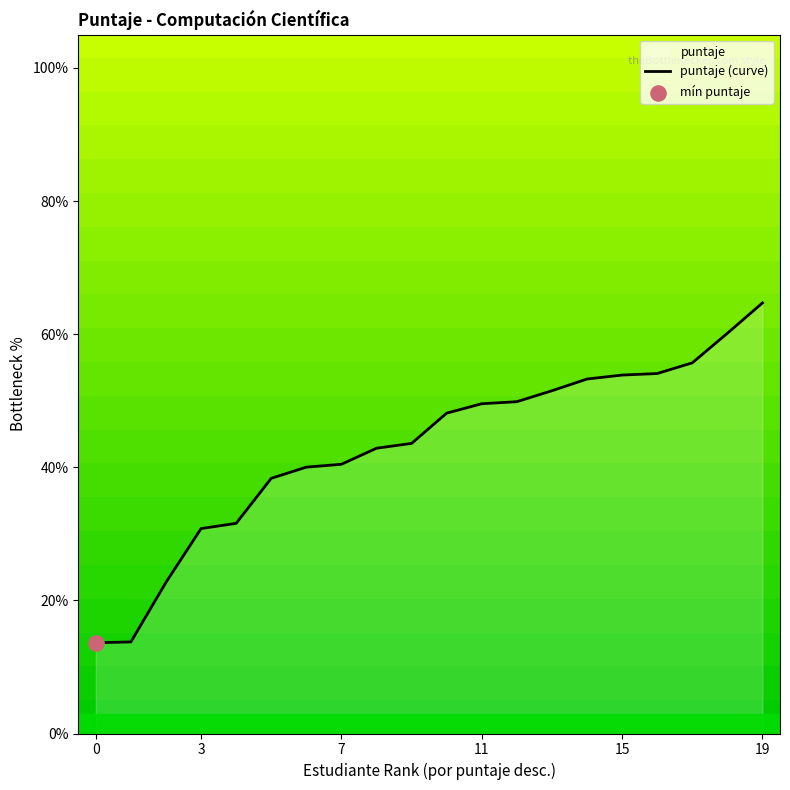

What is the change in value from 10 to 19?

+16.6